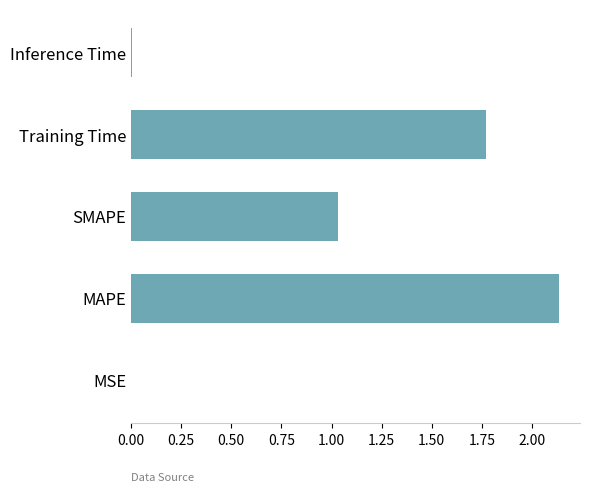

At which category does the chart reach its peak across all series?

MAPE